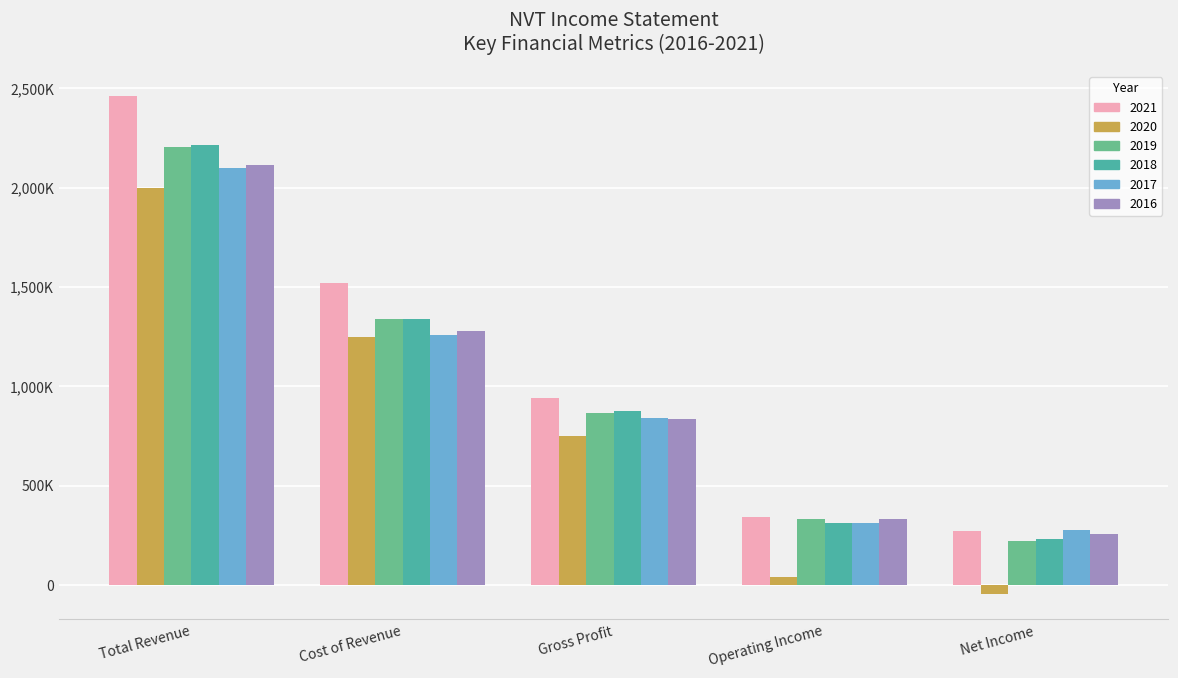

Reading left to right, transcribe all the data shown in this chart.

2021: 2462000	1520100	941900	340200	272900
2020: 1998600	1249200	749400	38400	-47200
2019: 2204000	1338200	865800	333100	222700
2018: 2213600	1337500	876100	310800	230800
2017: 2097900	1256000	841900	313500	276900
2016: 2116000	1280200	835800	332800	259100